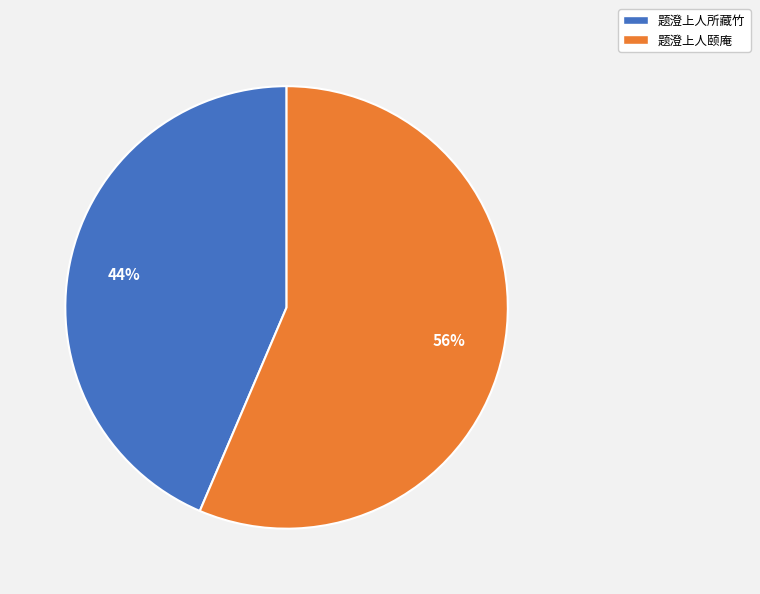

Is 题澄上人颐庵 the majority of the pie?

Yes